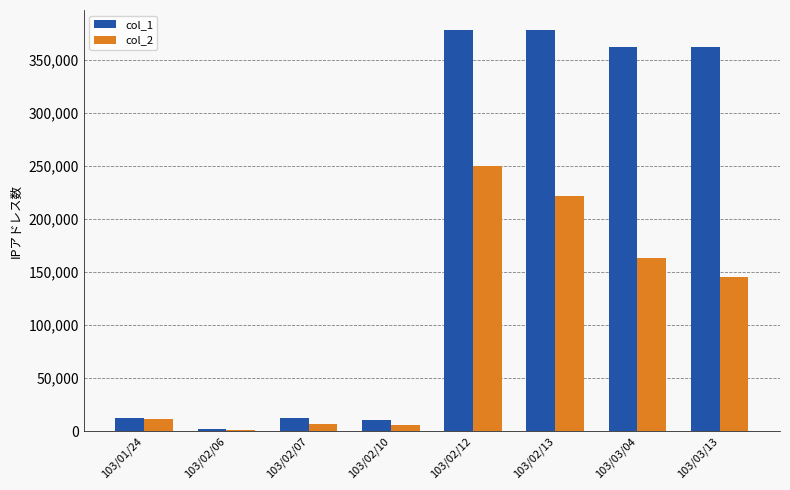

Which series changed the most between 103/01/24 and 103/02/12?

col_1